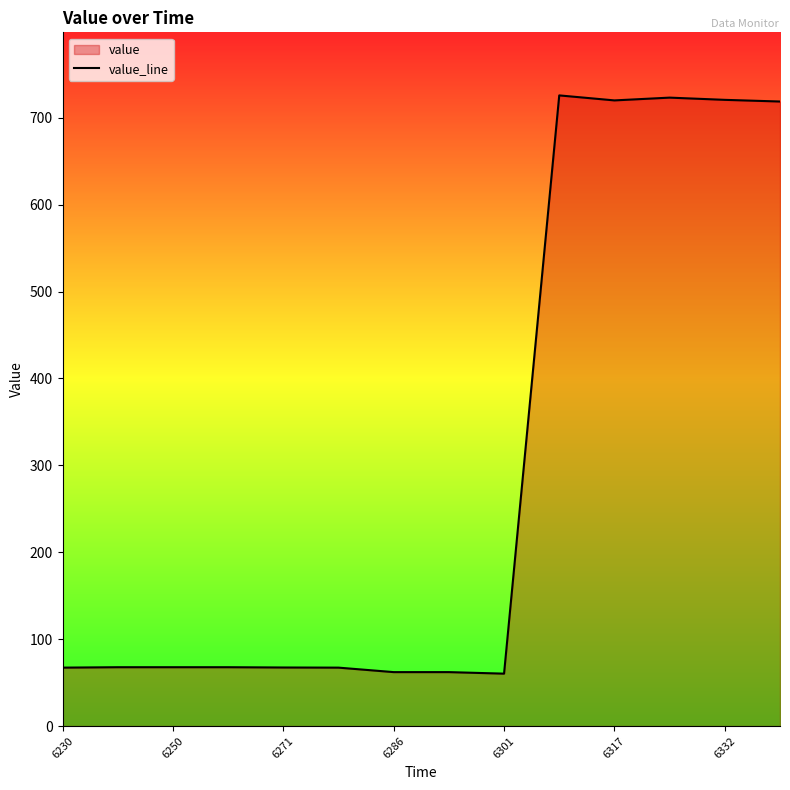

Is it true that the value at 6271 is 116.5?

False